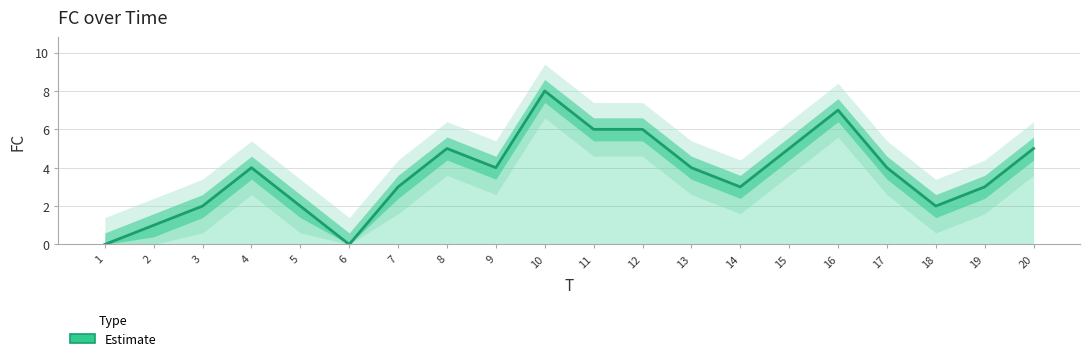

Is this an area chart (filled region under the line)?

No